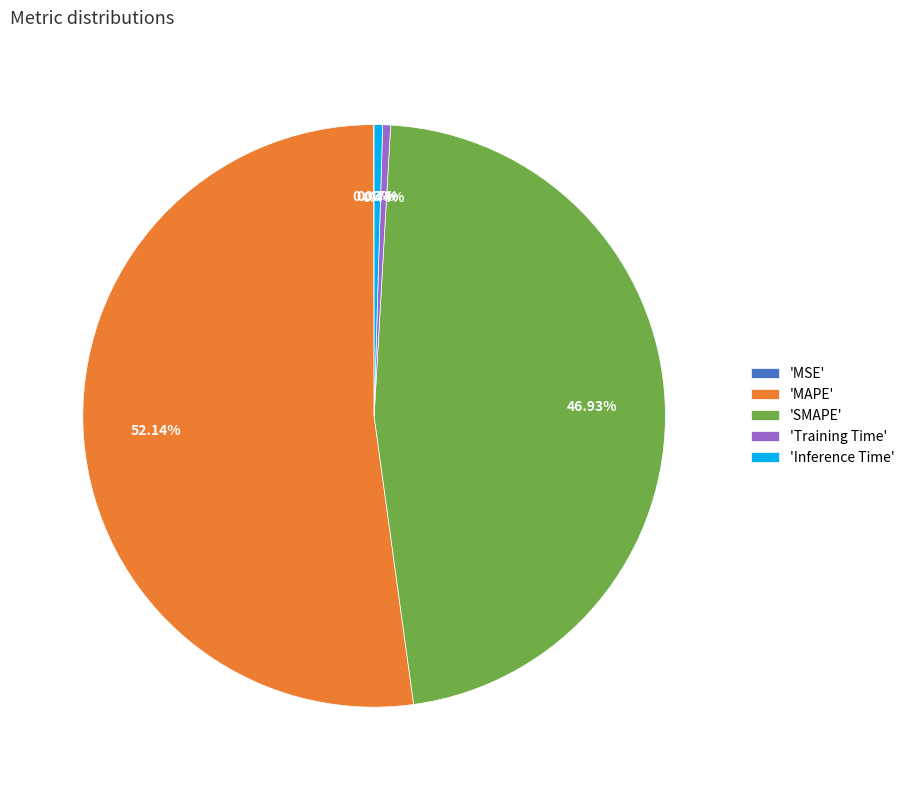

To the nearest percent, what is the difference between the largest and smallest slice percentages?

52%